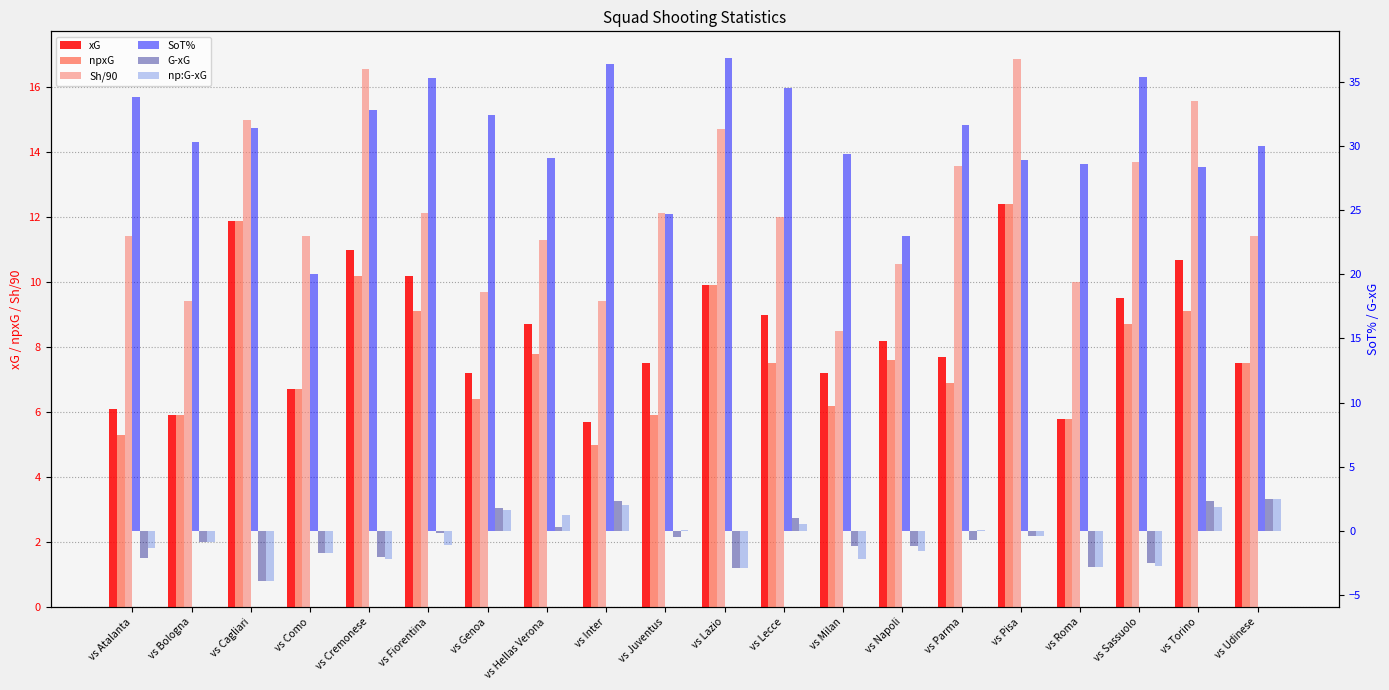

How many distinct data groups are displayed?

6